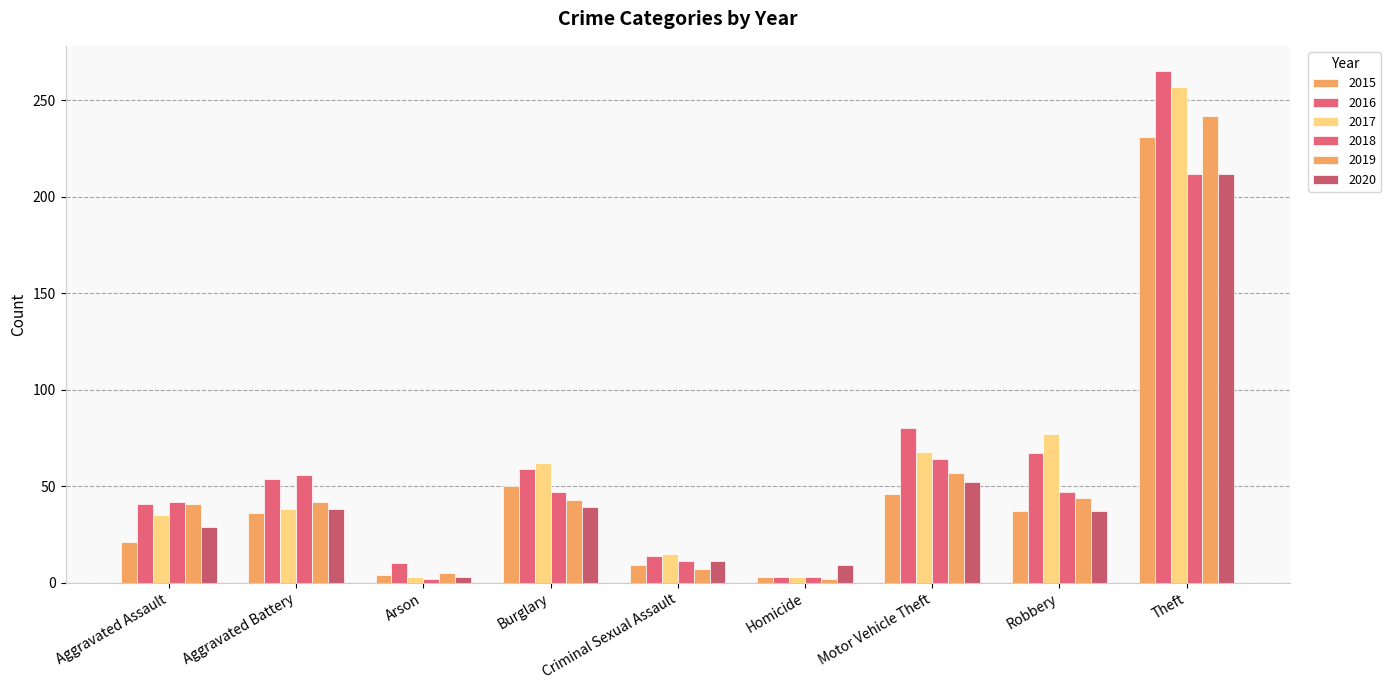

Rank the series at Motor Vehicle Theft from lowest to highest value.

2015, 2020, 2019, 2018, 2017, 2016